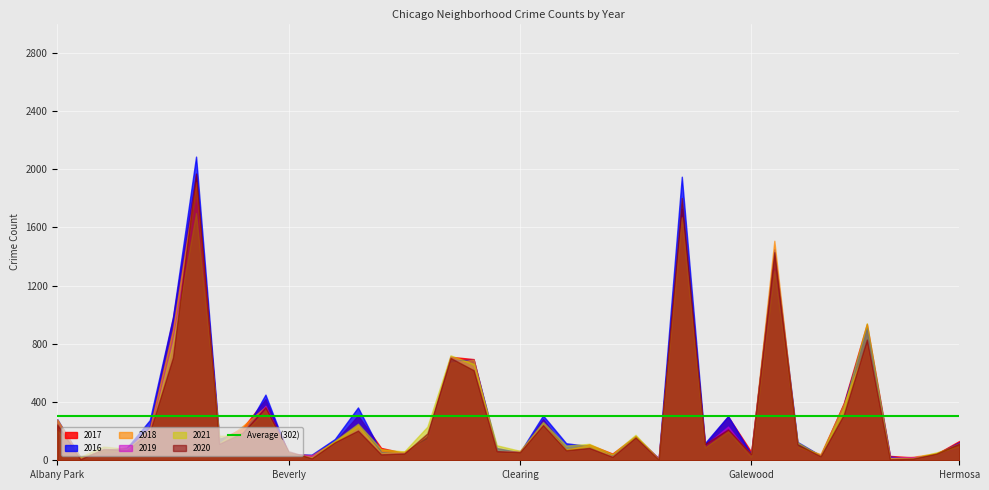

What is the sum of the 2020 values at Douglas and Austin?

2209